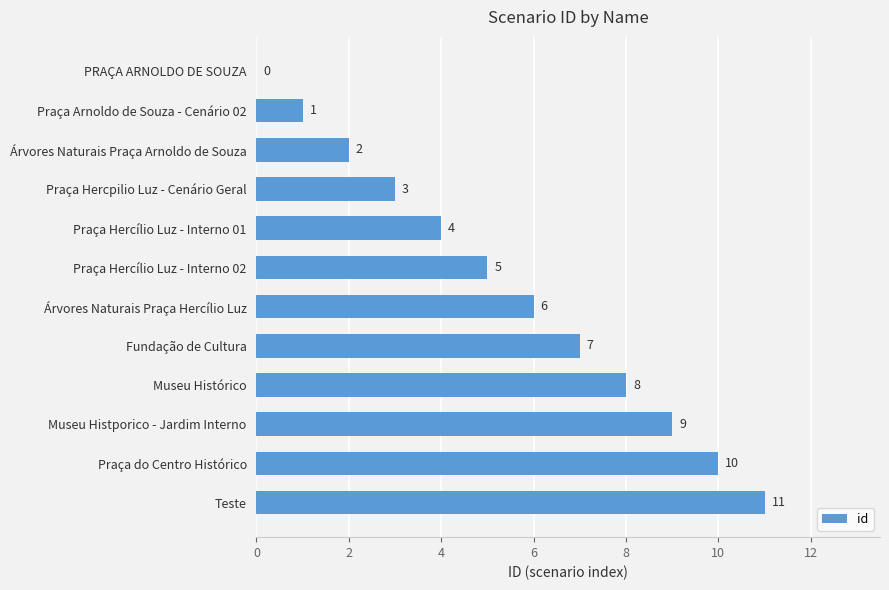

What is the approximate value at Árvores Naturais Praça Hercílio Luz, to the nearest 5?

5